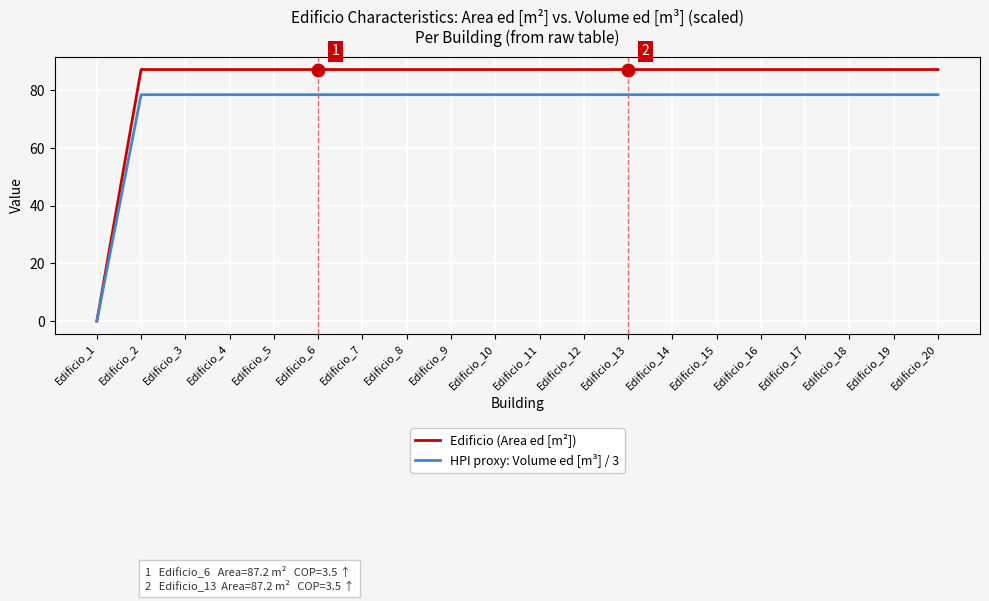

At which category does the chart reach its minimum across all series?

Edificio_1